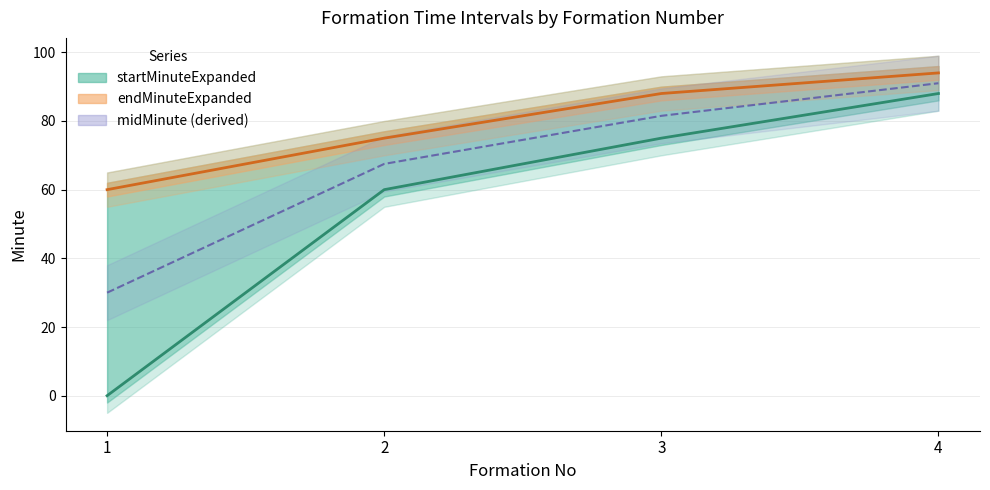

True or false: endMinuteExpanded has more than 1 interior local peaks.

False